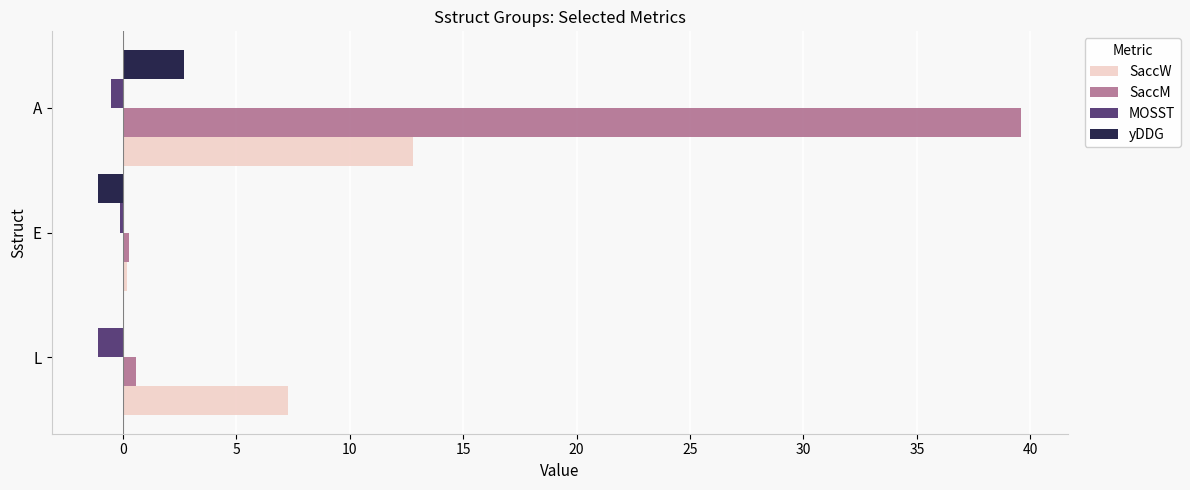

At which label is yDDG closest to 0?

L